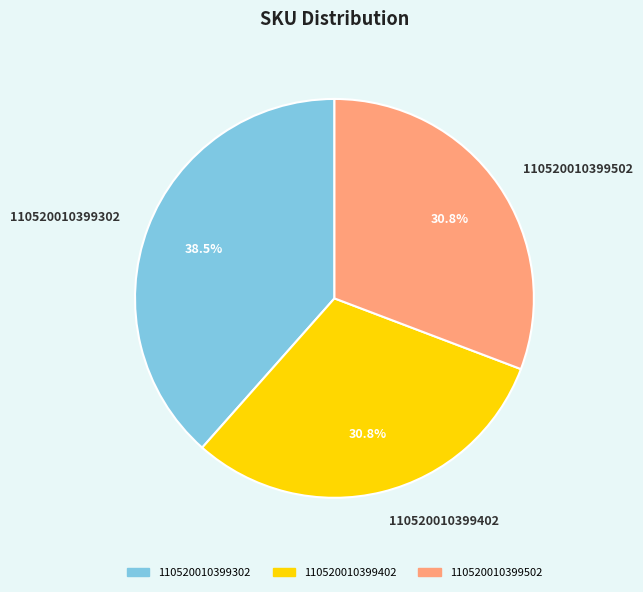

How much of the chart is everything except 110520010399402?

69.2%